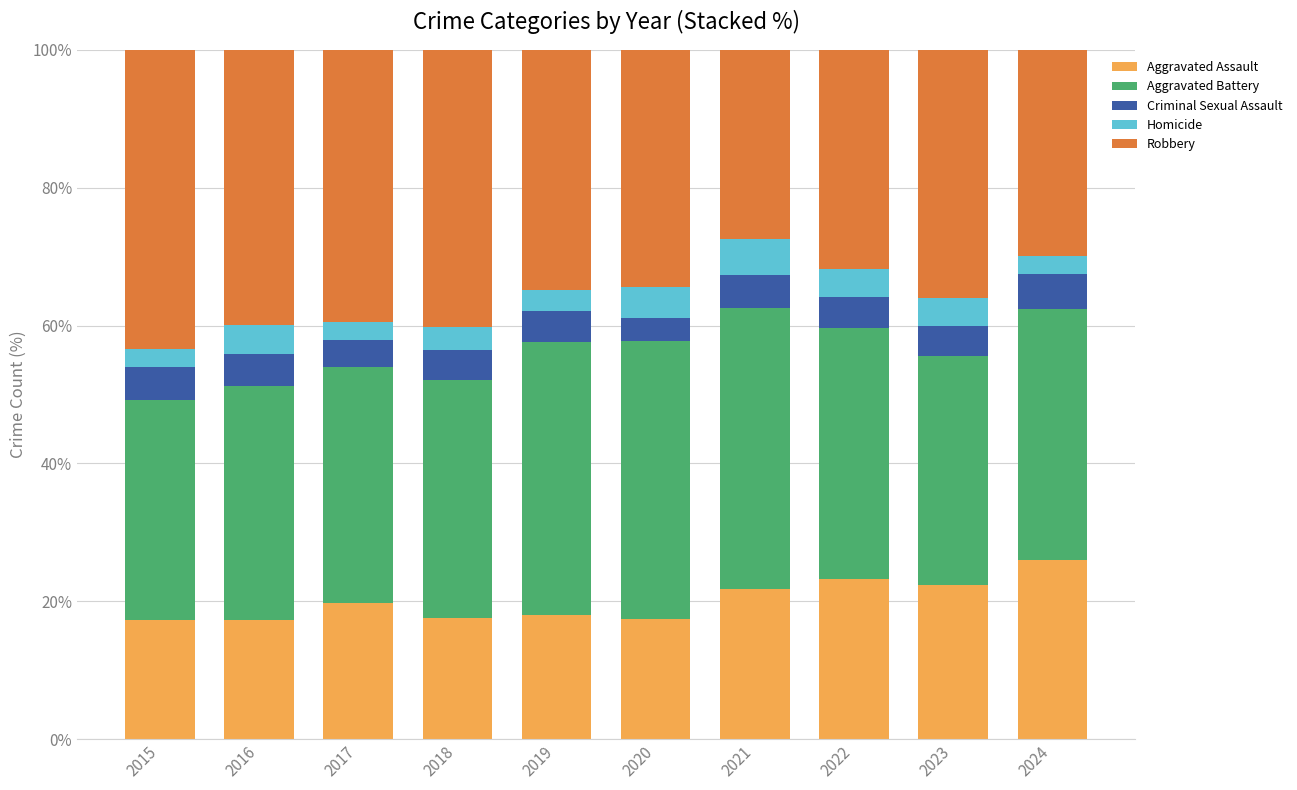

What is the total value across all series at 2018?

100.0